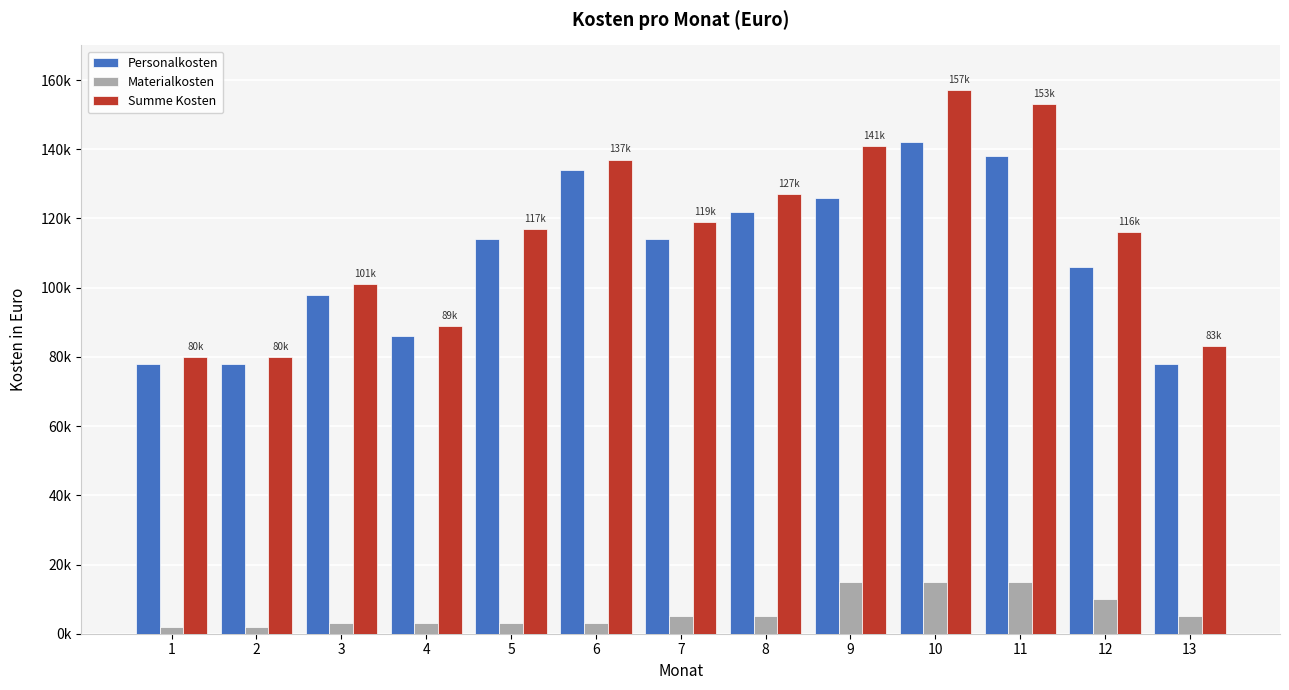

What are all the series names shown in the legend?

Personalkosten, Materialkosten, Summe Kosten